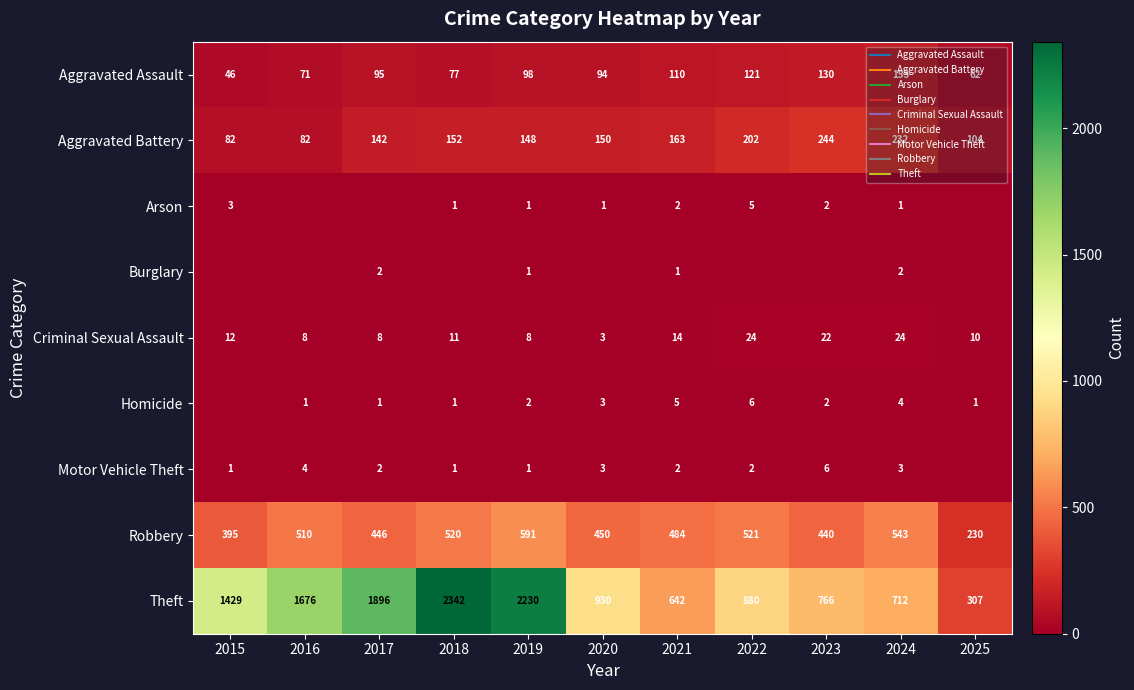

True or false: Motor Vehicle Theft has a value of 6 at 2023.

True